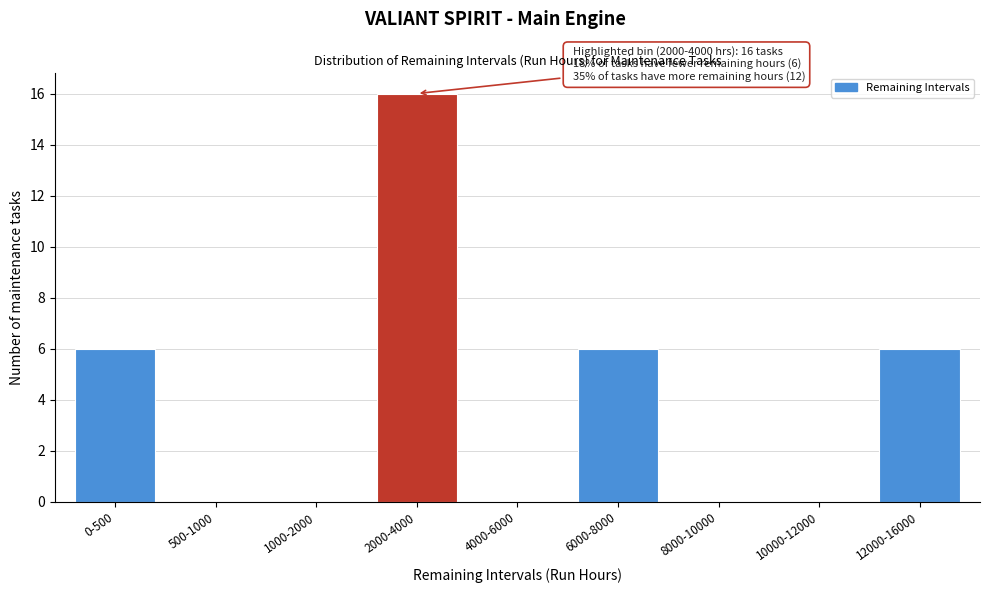

Reading left to right, transcribe all the data shown in this chart.

0-500=6	500-1000=0	1000-2000=0	2000-4000=16	4000-6000=0	6000-8000=6	8000-10000=0	10000-12000=0	12000-16000=6